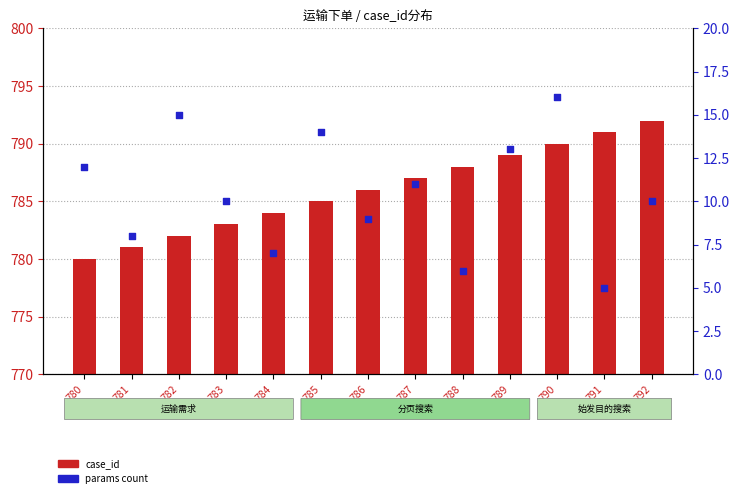

At how many categories does at least one series exceed 10?

13